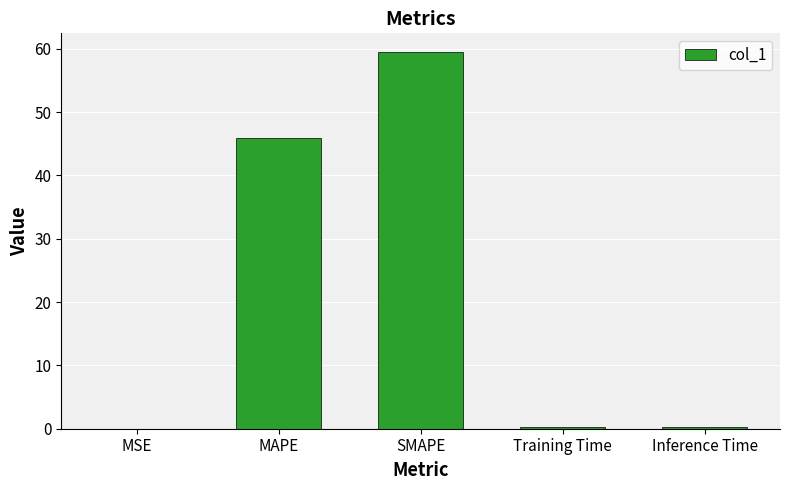

How many categories are shown in the chart?

5